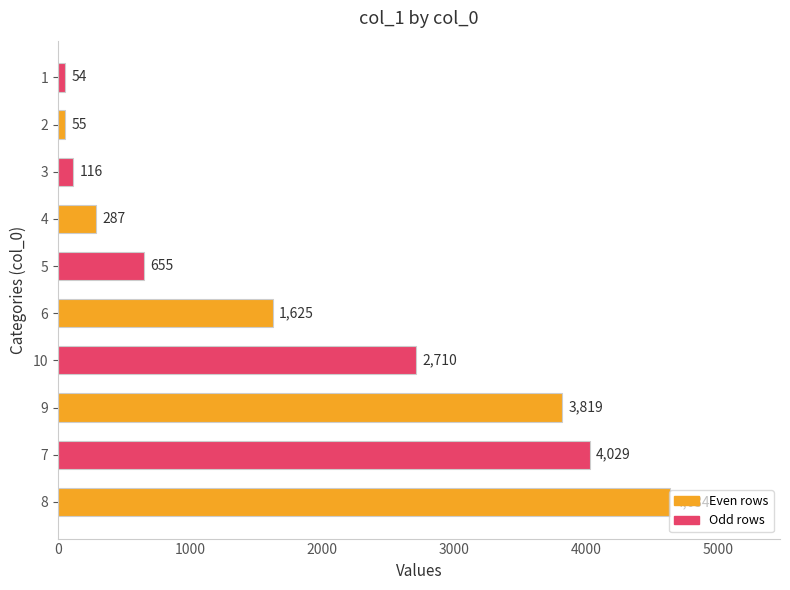

Between 1 and 4, which is larger?

4